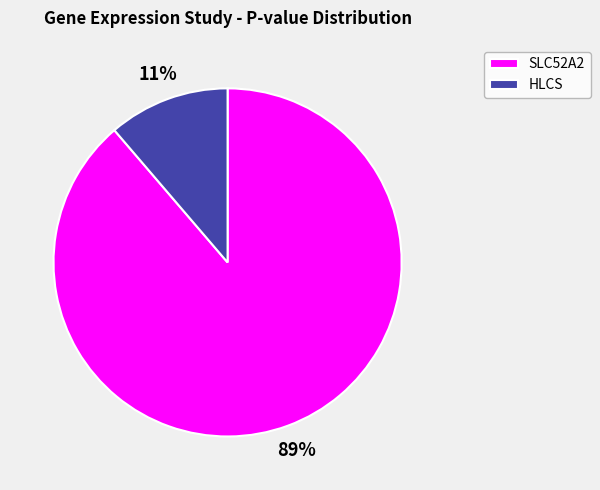

To the nearest percent, what is the average slice percentage?

50%